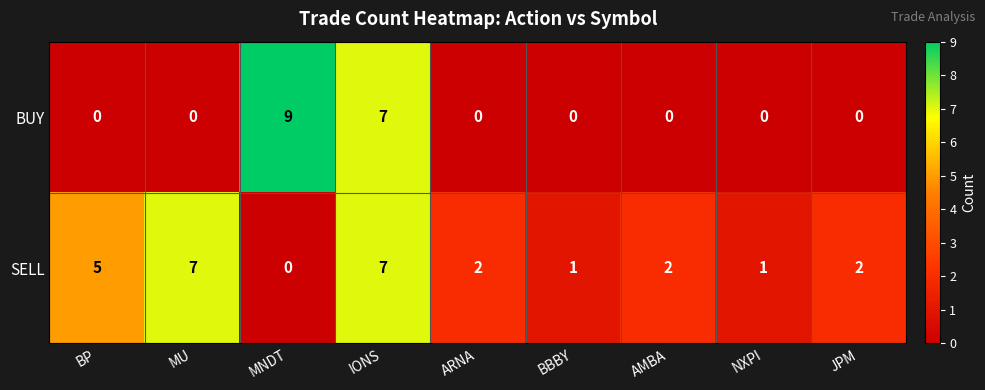

True or false: BUY has a value of 0 at AMBA.

True